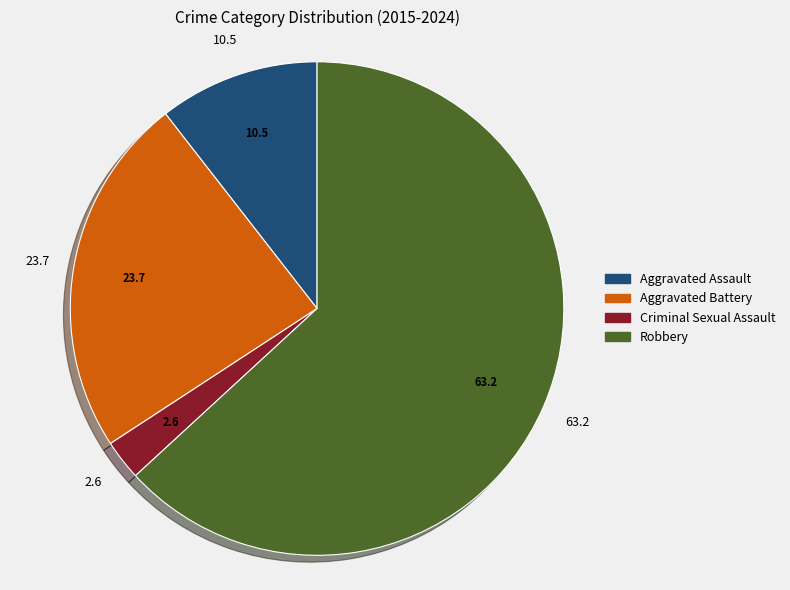

What is the smallest slice in the pie chart?

Criminal Sexual Assault